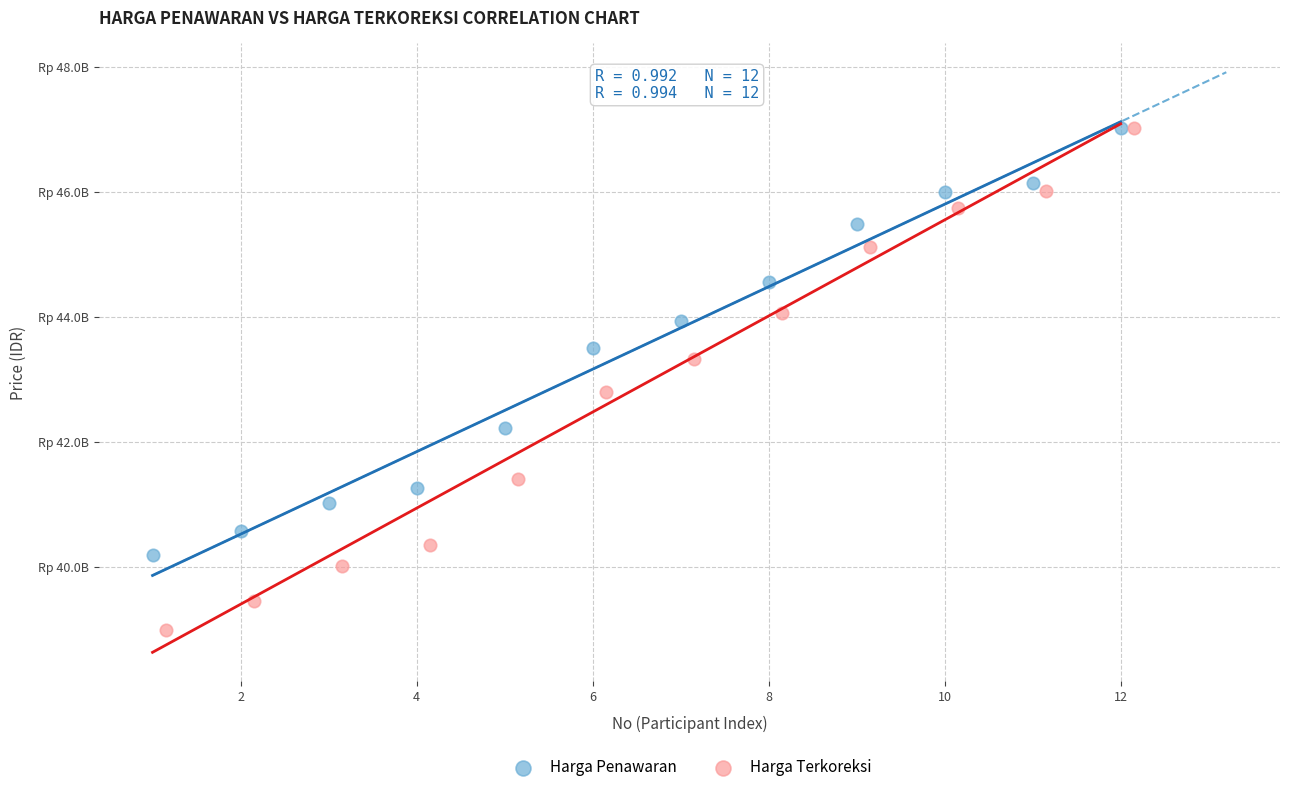

What are all the series names shown in the legend?

Harga Penawaran, Harga Terkoreksi